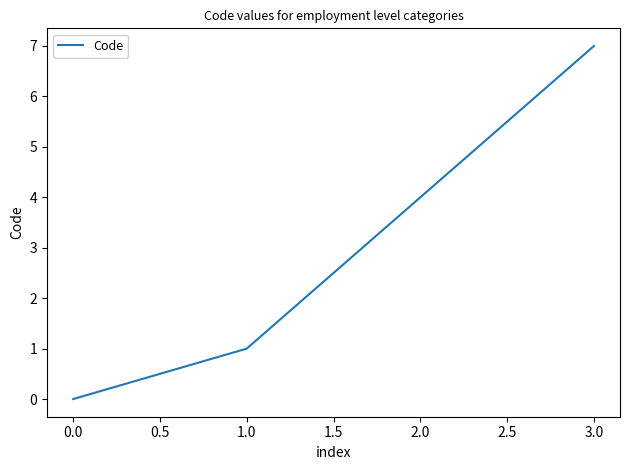

What is the difference between the maximum and minimum values?

7